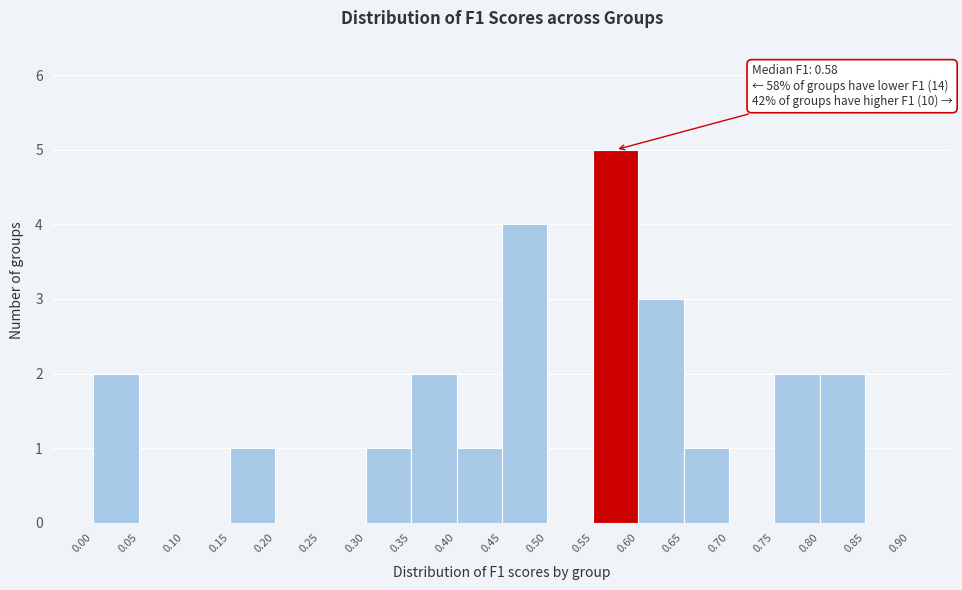

Over which range of the x-axis is the bar tallest?

0.55 to 0.60